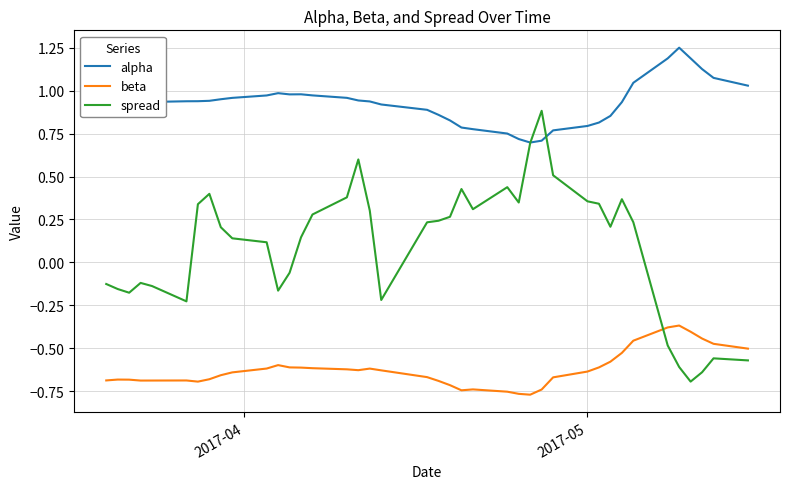

Which series has the largest total across all categories?

alpha